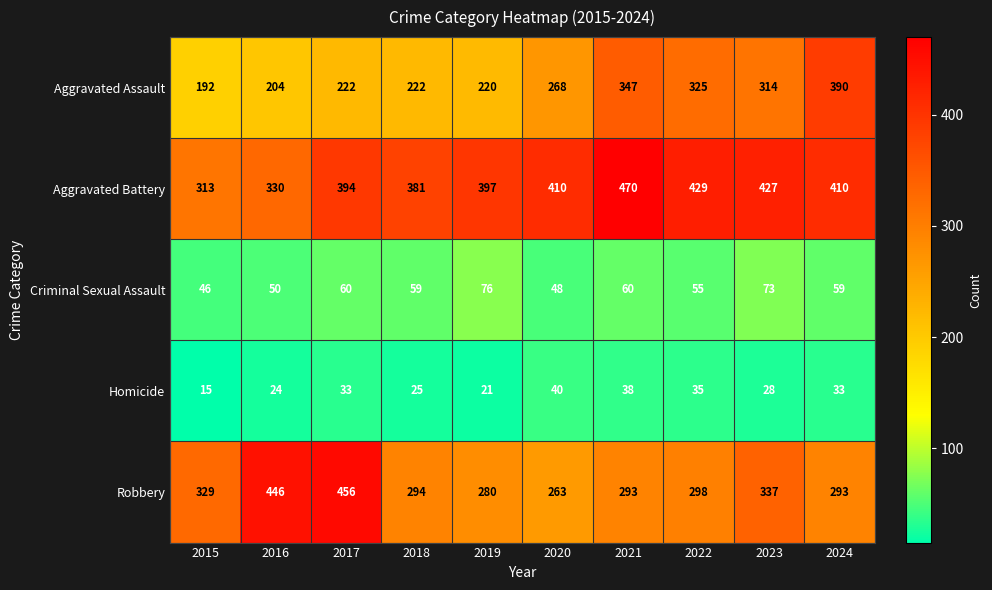

True or false: Homicide has a value of 21 at 2019.

True